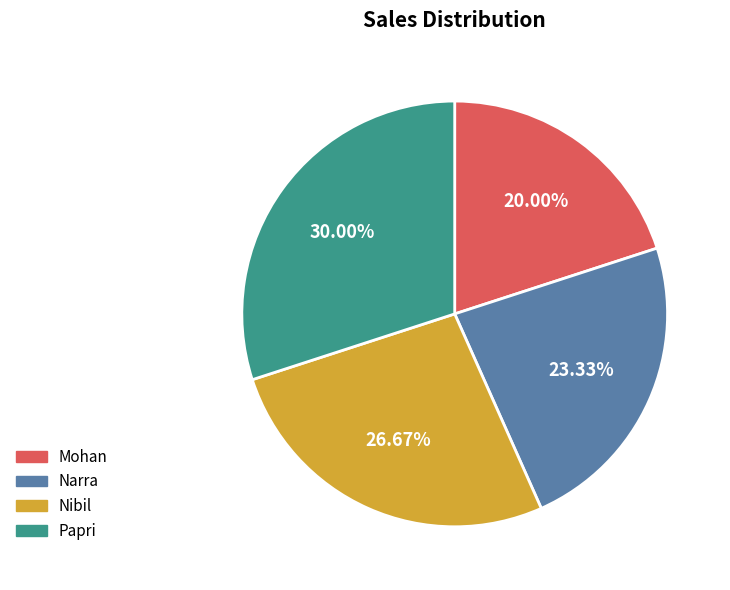

Rank the categories by value from highest to lowest.

Papri, Nibil, Narra, Mohan